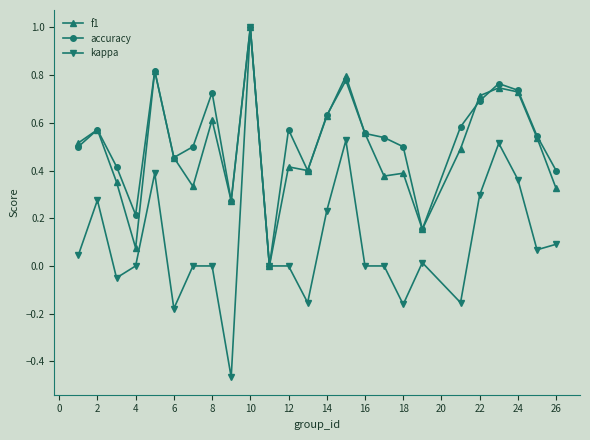

Which series has the widest spread of values?

kappa